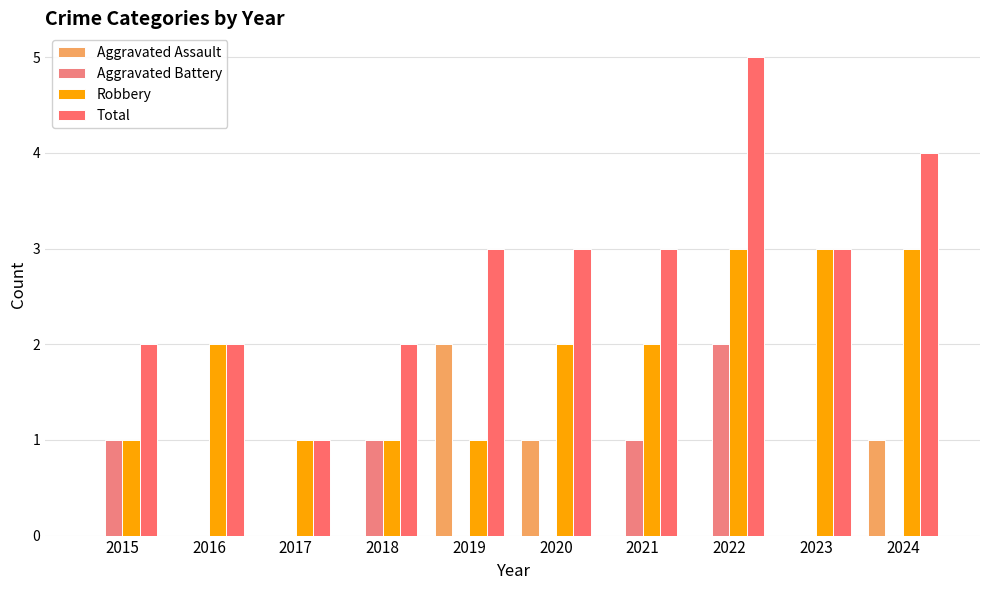

What are all the series names shown in the legend?

Aggravated Assault, Aggravated Battery, Robbery, Total